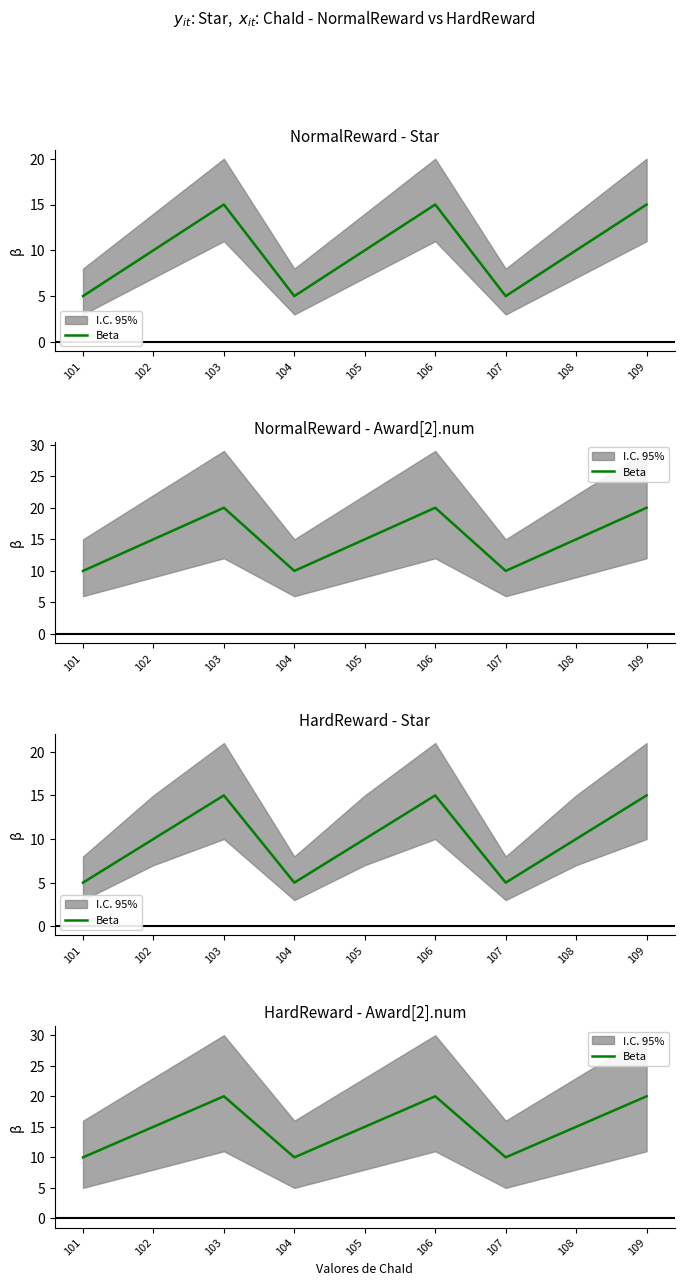

How many interior local valleys (lower than both neighbors) does the data have?

2